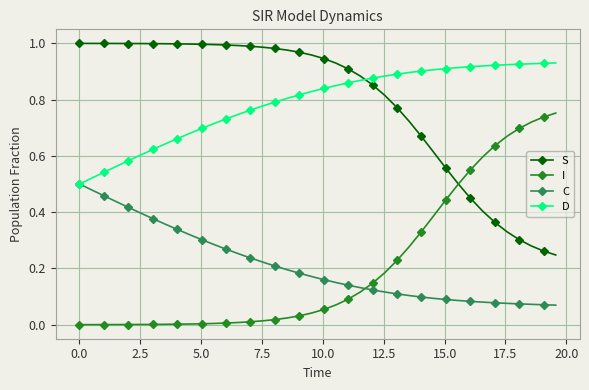

List the series in order of their peak value, highest first.

S, D, I, C